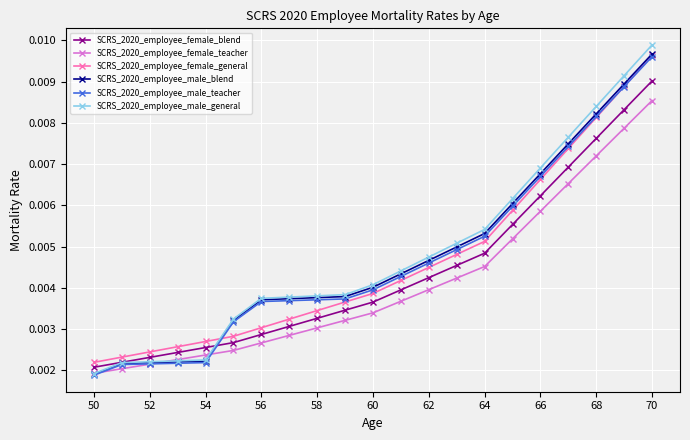

How many SCRS_2020_employee_female_general values are between 0 and 1?

21